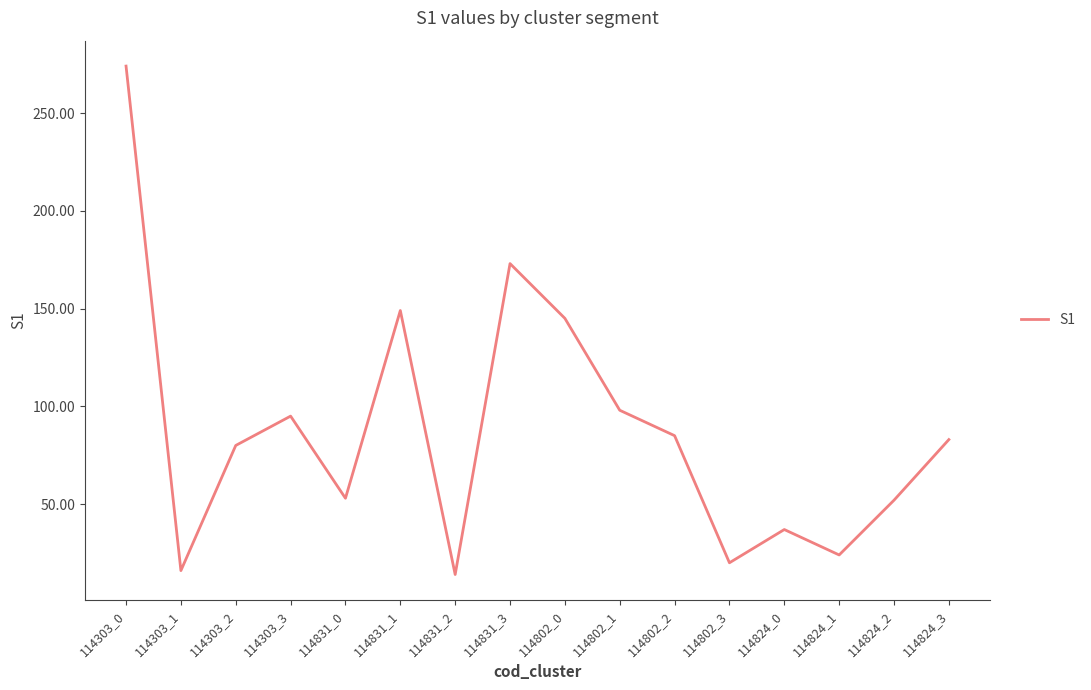

What is the sum of the values at 114824_1 and 114802_2?

109